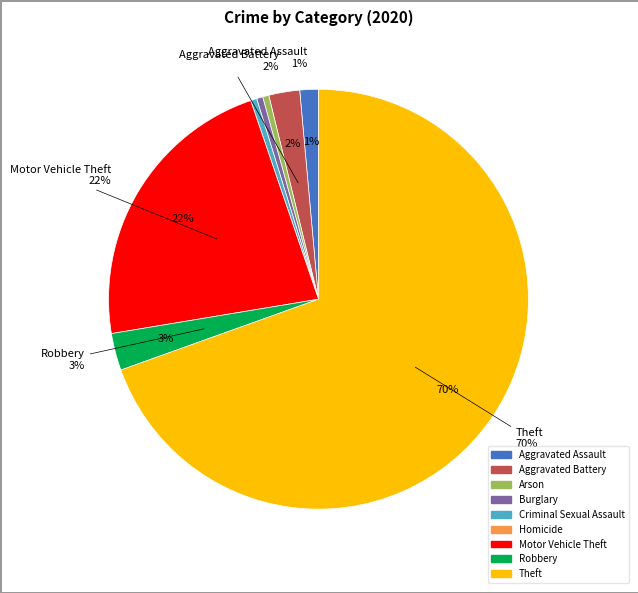

How many slices are in this pie chart?

9